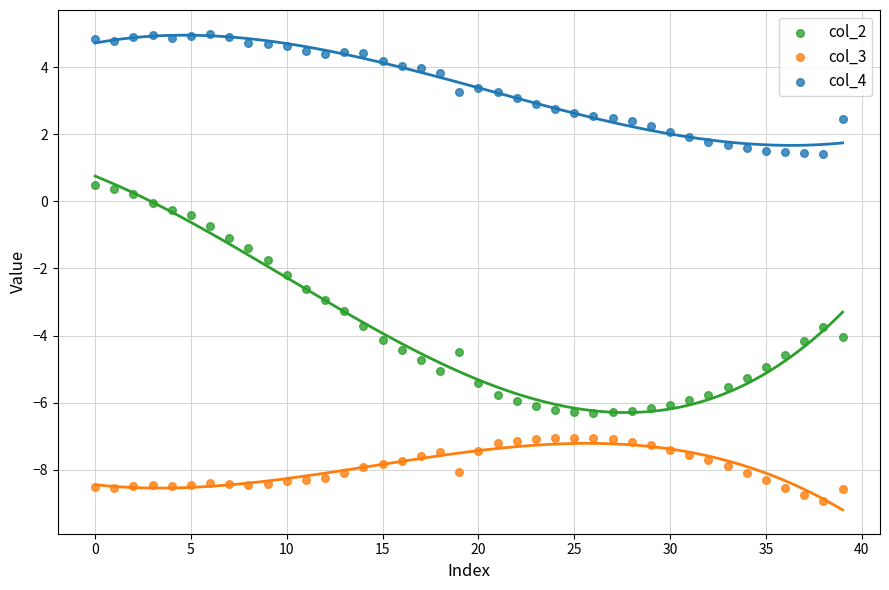

Which series contains the highest Y value?

col_4